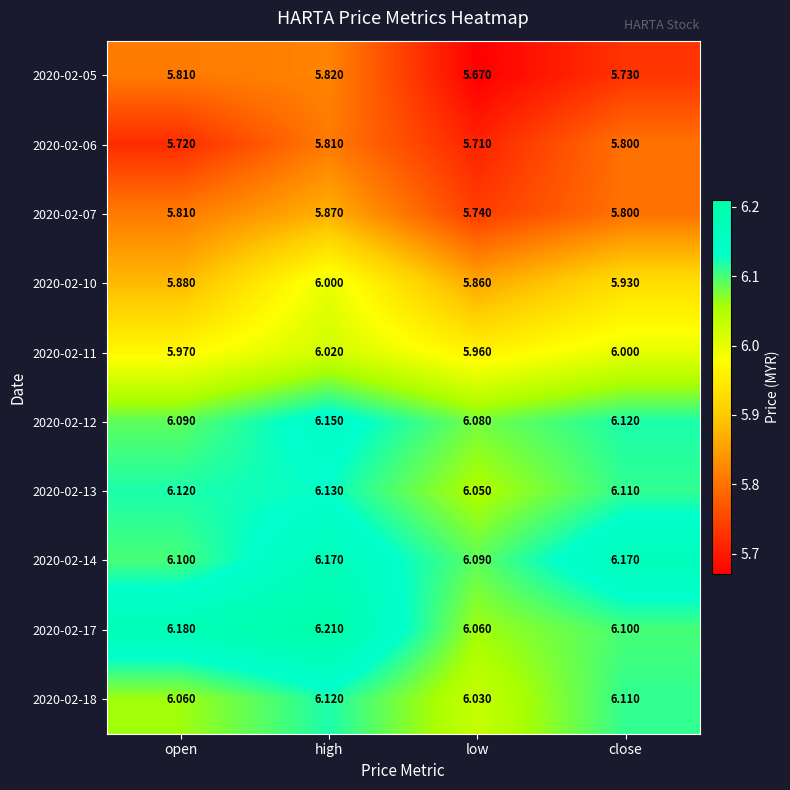

At low, list the series in order from smallest to largest.

2020-02-05, 2020-02-06, 2020-02-07, 2020-02-10, 2020-02-11, 2020-02-18, 2020-02-13, 2020-02-17, 2020-02-12, 2020-02-14